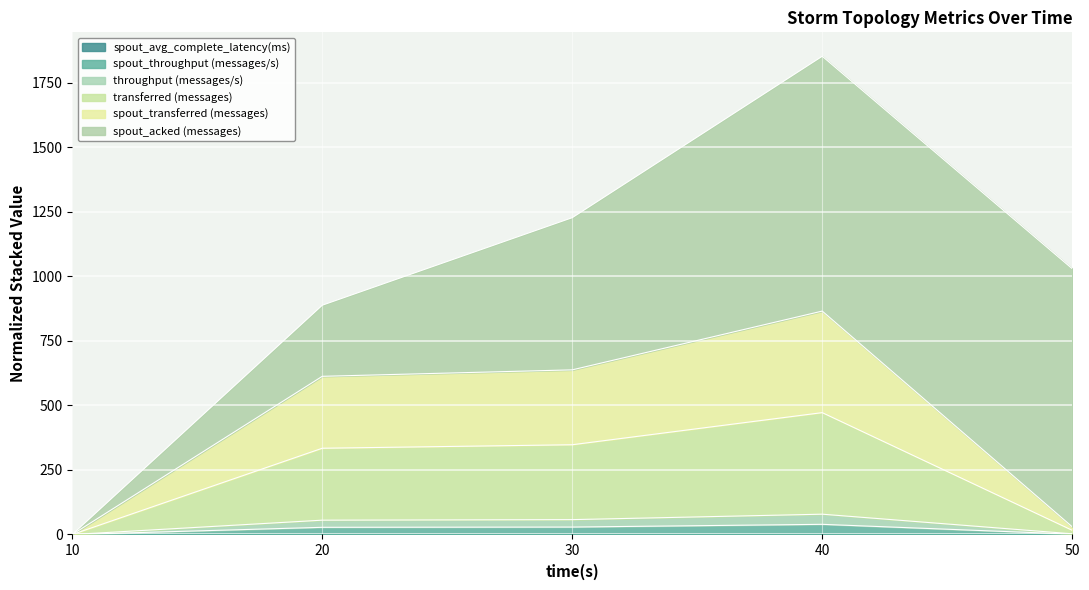

What is the average value of the spout_avg_complete_latency(ms) series?

0.1